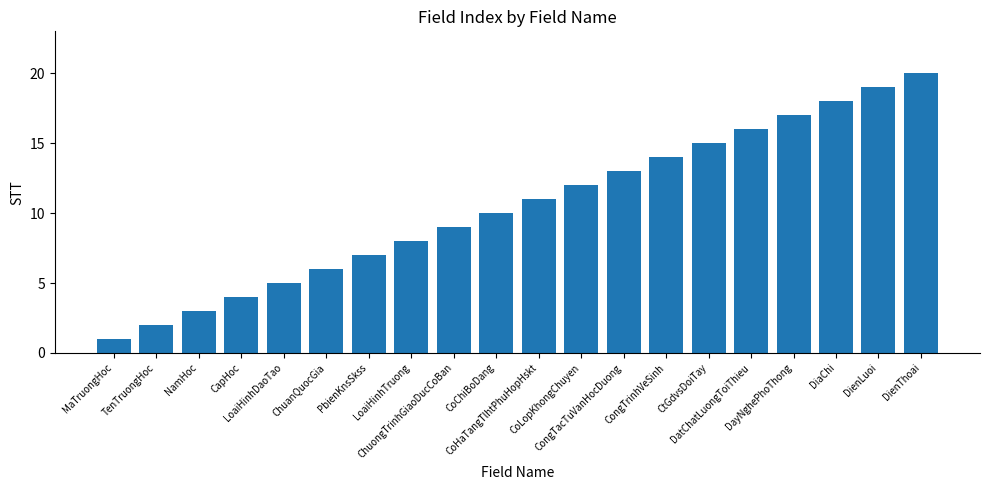

Is it true that the value at CongTacTuVanHocDuong is 21?

False